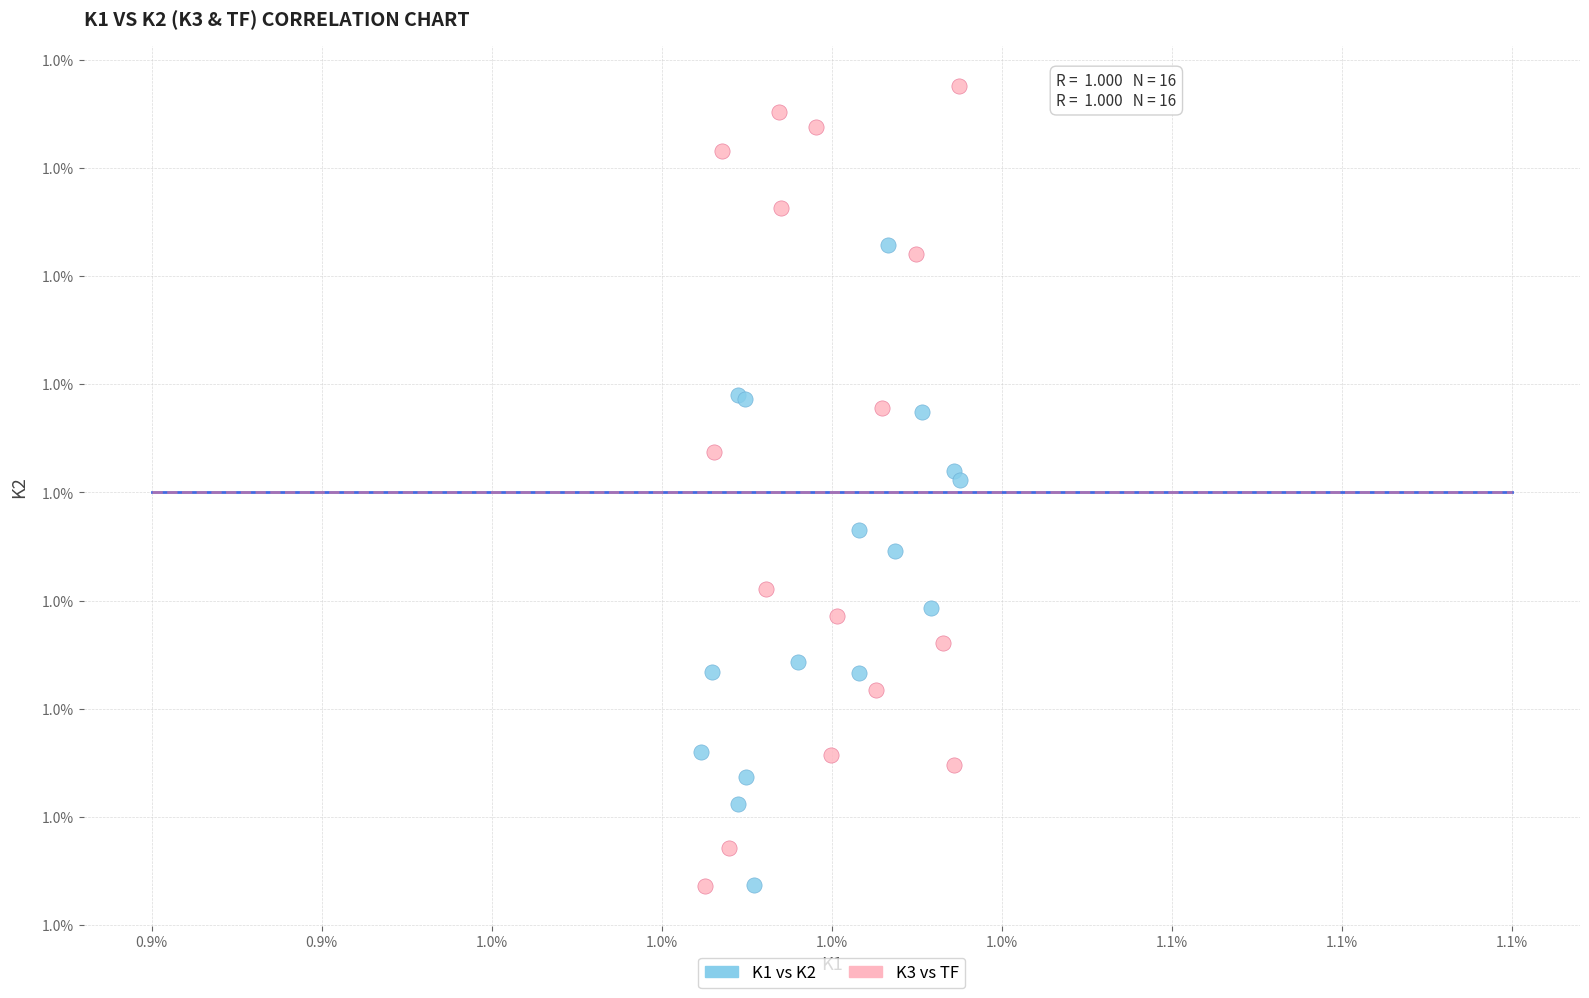

What are all the series names shown in the legend?

K1 vs K2, K3 vs TF